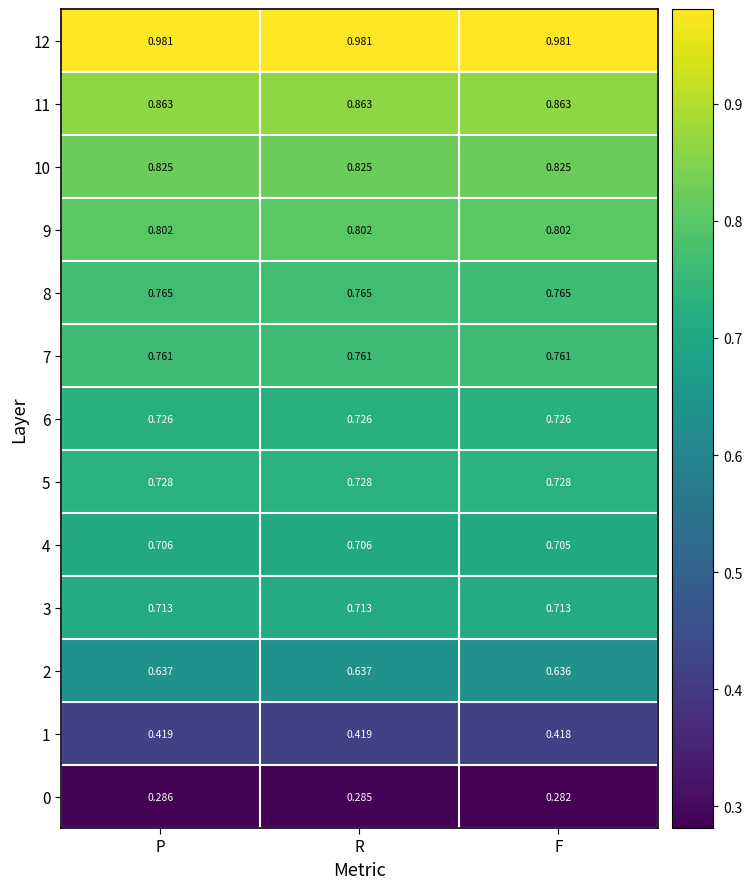

Rank the series at R from lowest to highest value.

0, 1, 2, 4, 3, 6, 5, 7, 8, 9, 10, 11, 12